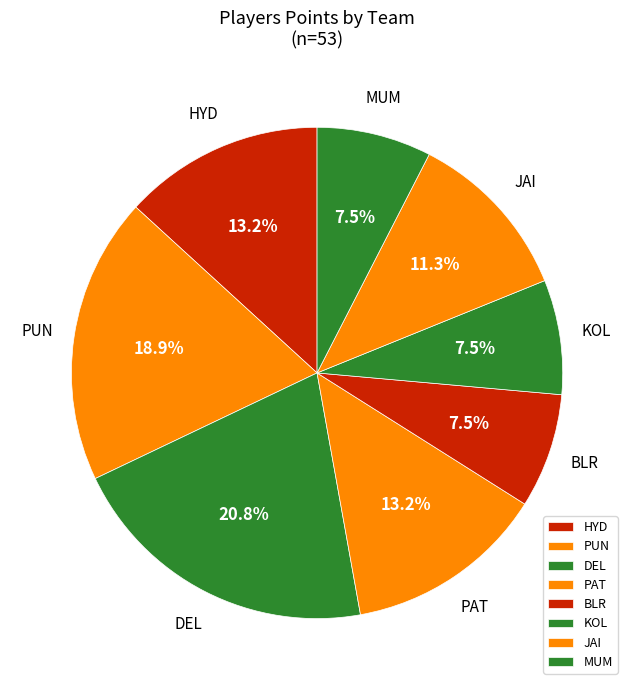

Between HYD and JAI, which is larger?

HYD